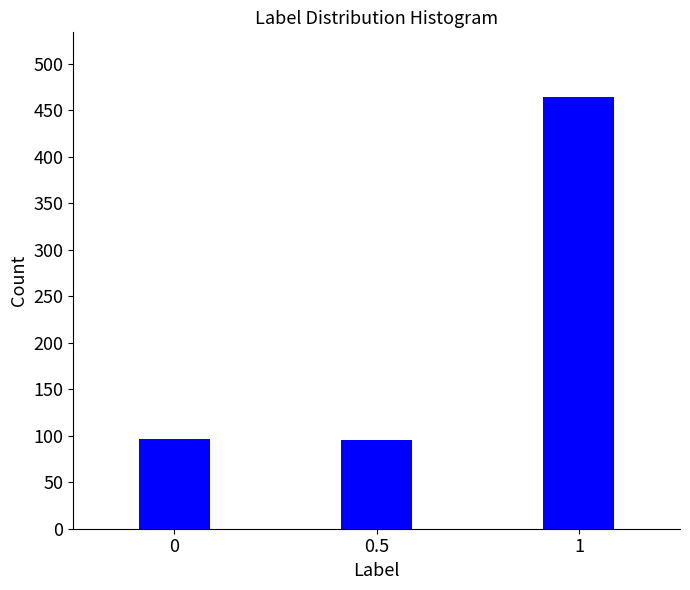

The value at 0.5 is 60. True or false?

False